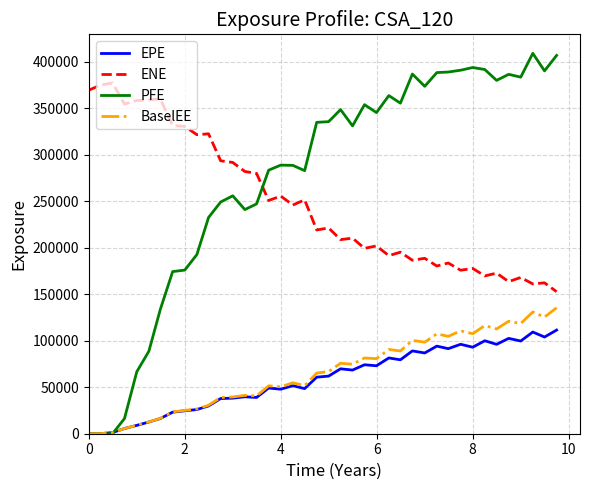

List the series in order of their peak value, lowest first.

EPE, BaselEE, ENE, PFE